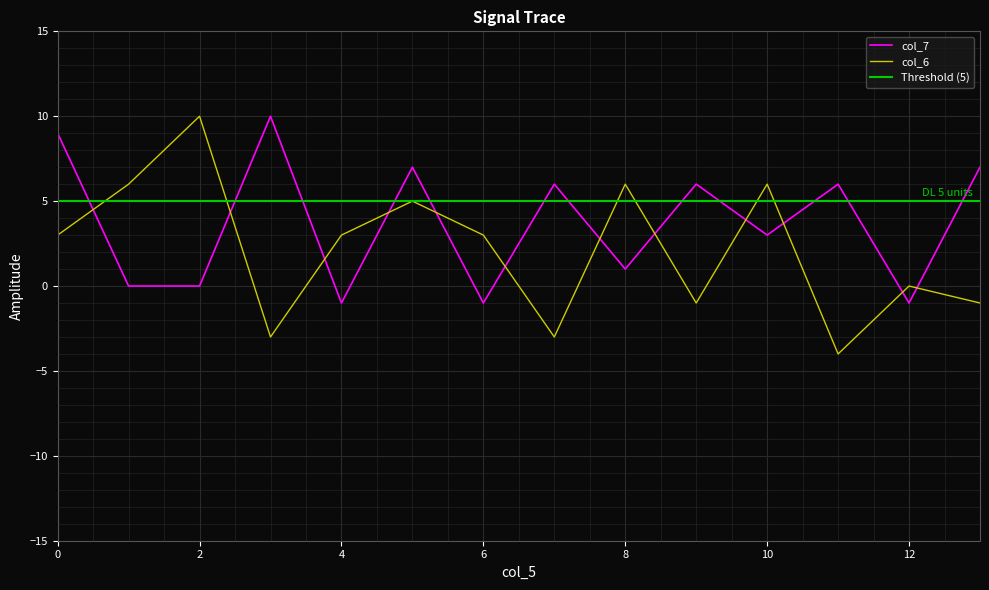

How many values in the col_7 series exceed 6?

4